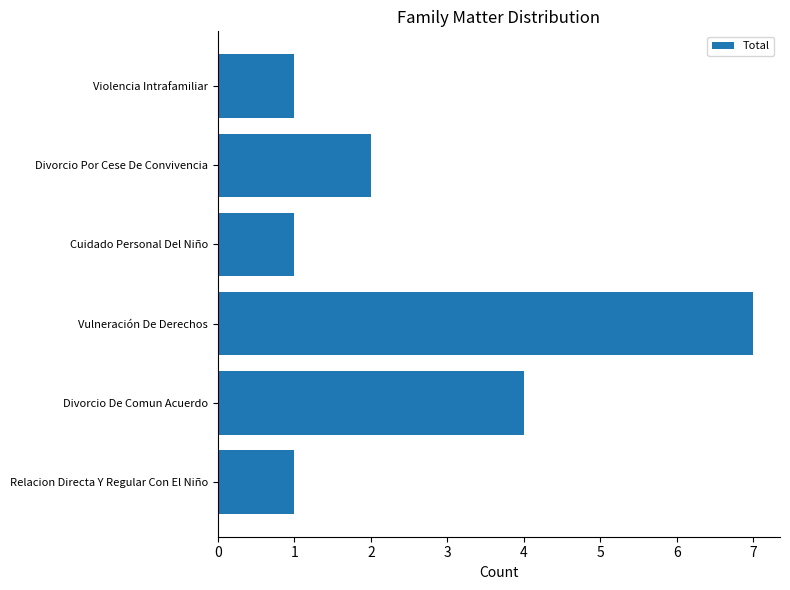

How many bars are there in total?

6